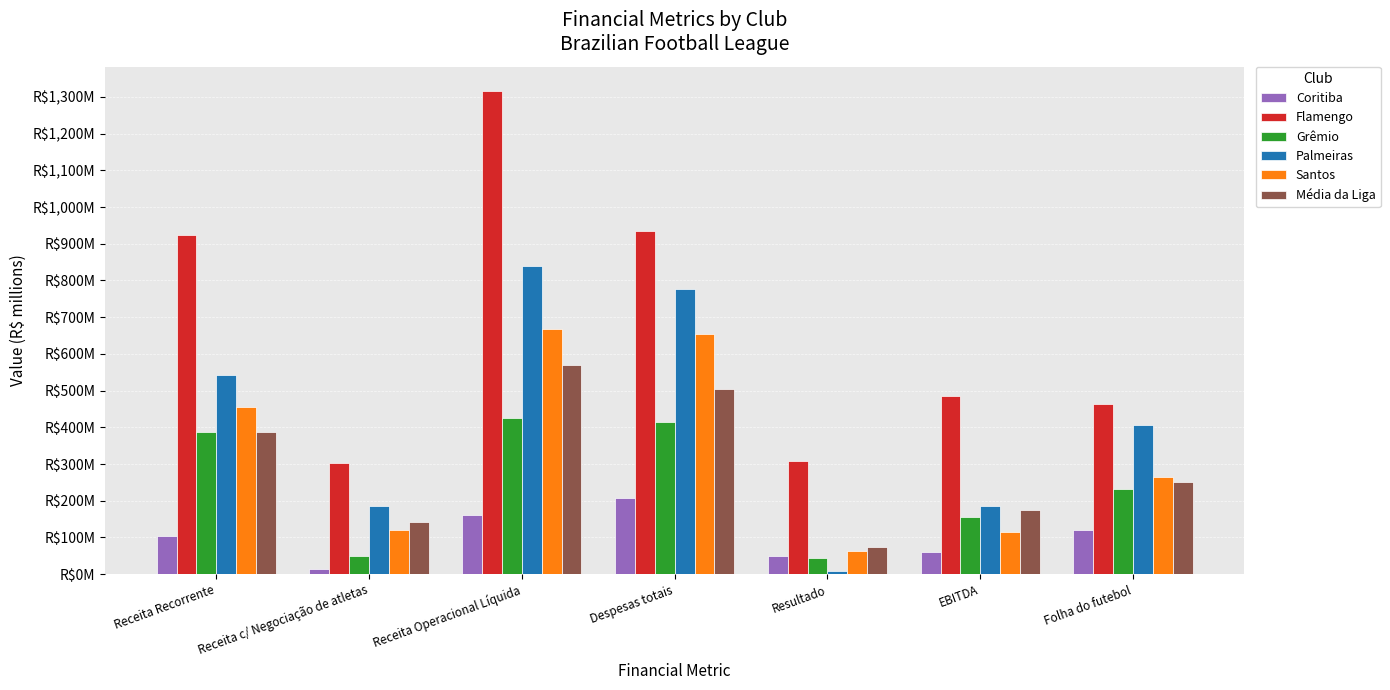

True or false: Palmeiras has a value of 123.5 at EBITDA.

False